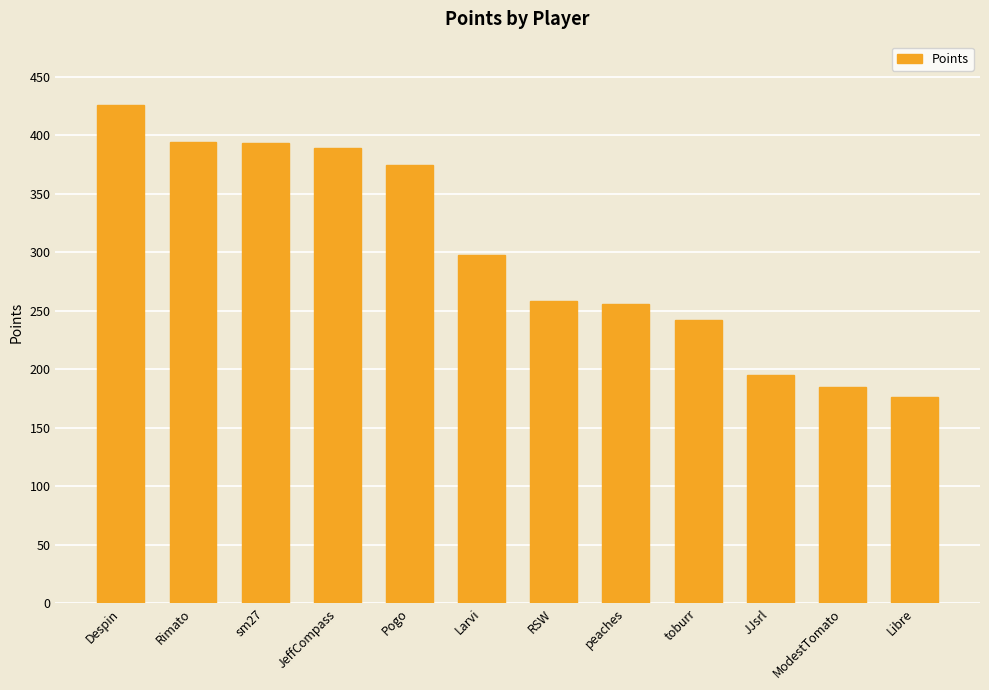

Where does the data first go above 298?

Despin